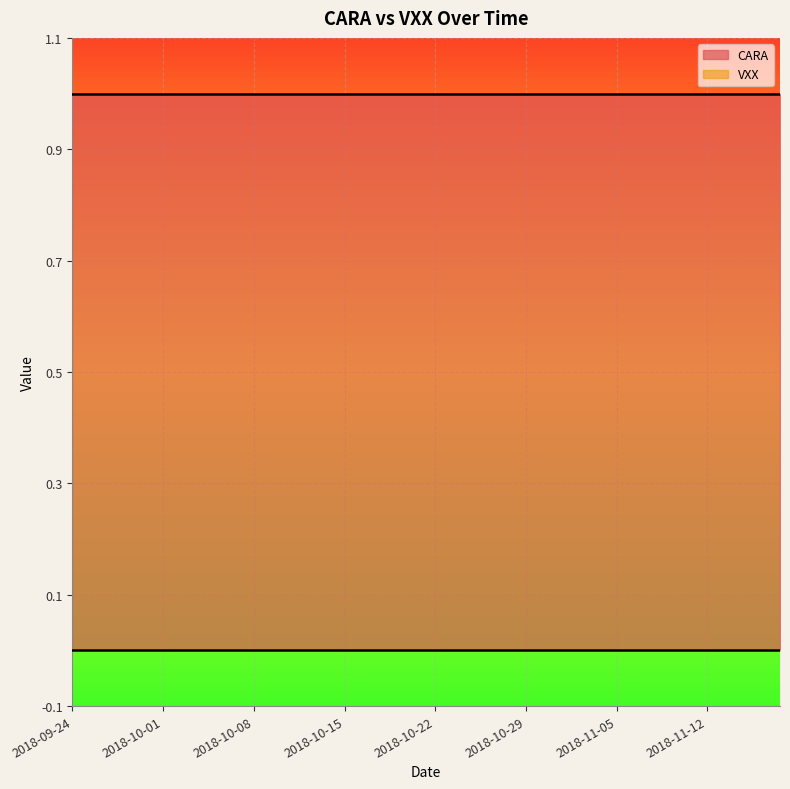

Where is CARA nearest to the value 1?

2018-09-24